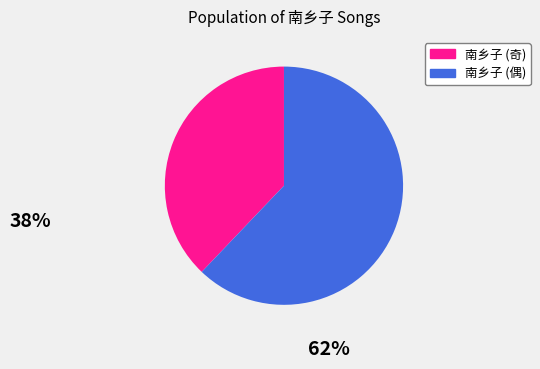

Is there any slice that represents more than half of the pie?

Yes